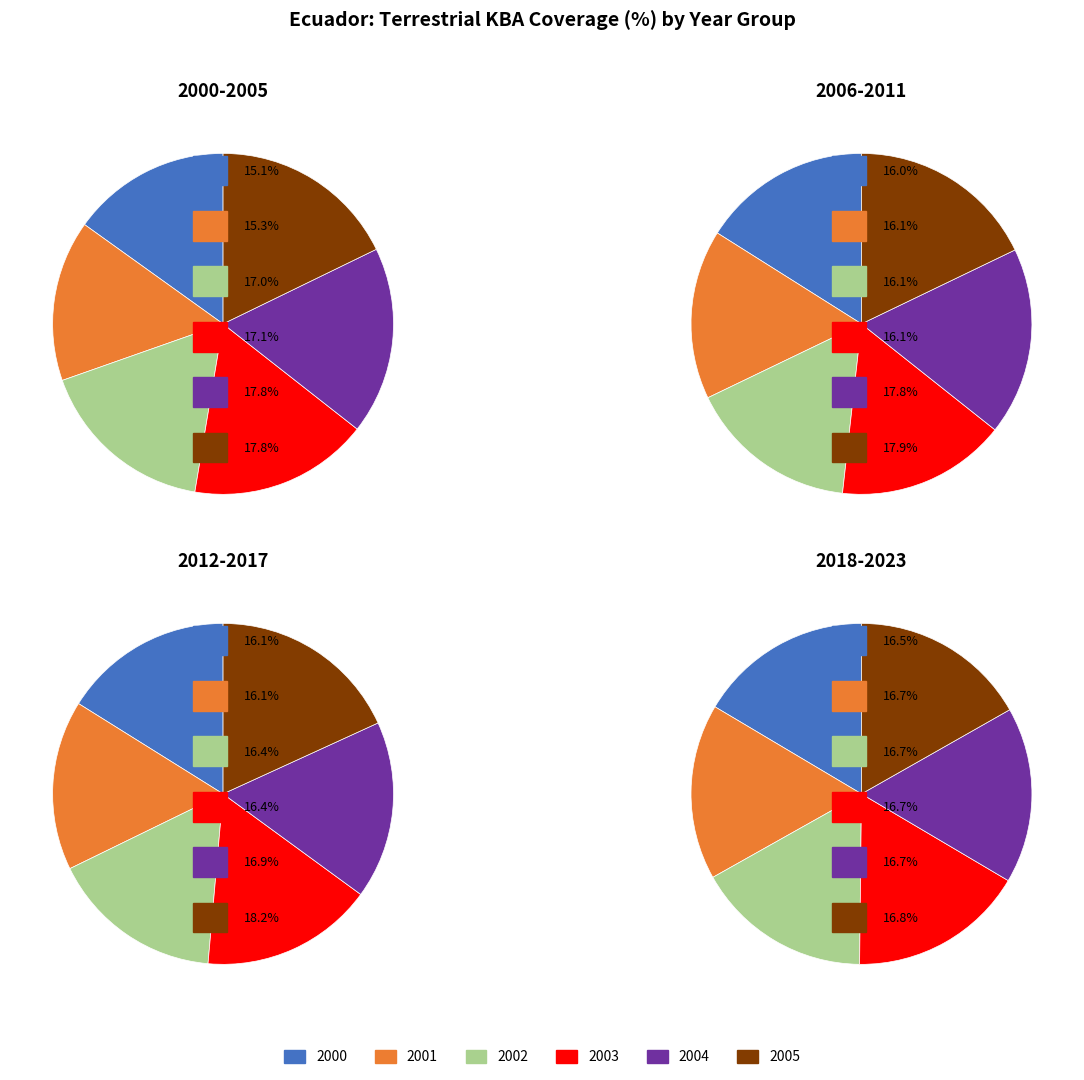

Which slice is the smallest?

2000